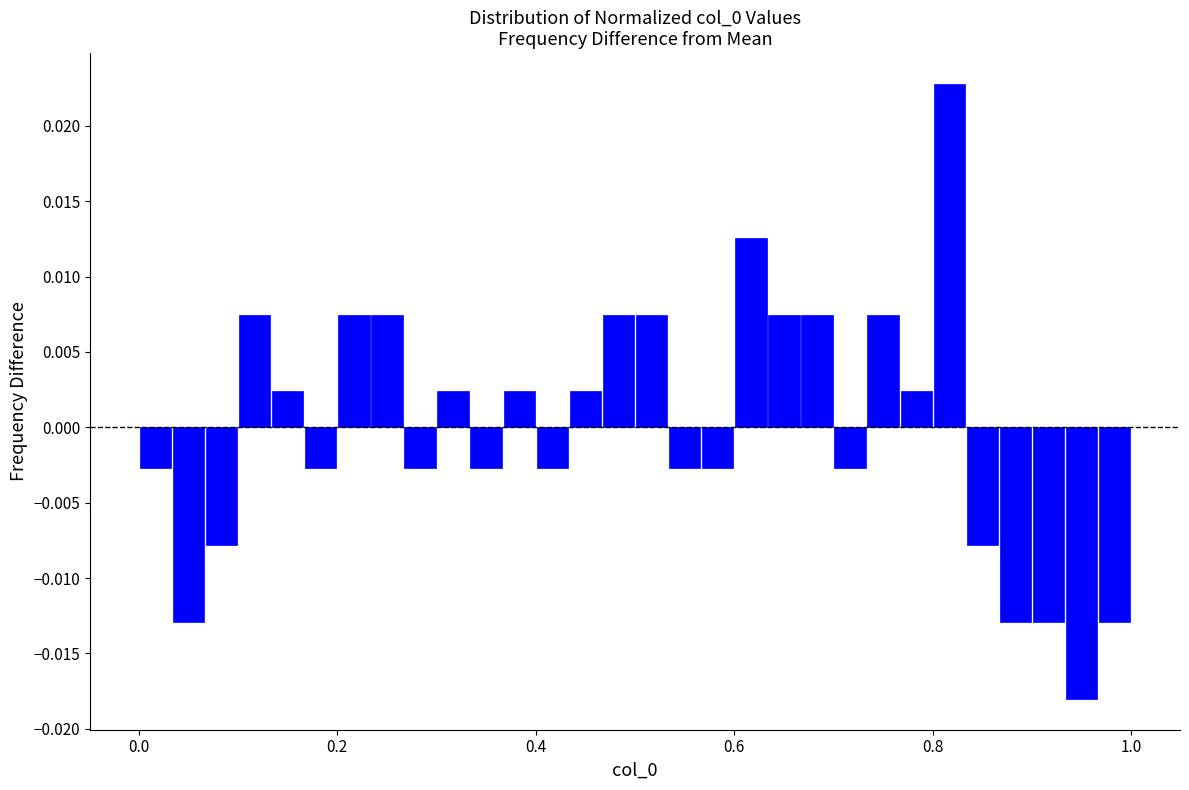

Read against the x-axis, roughly where is the centre of the tallest bar?

0.82